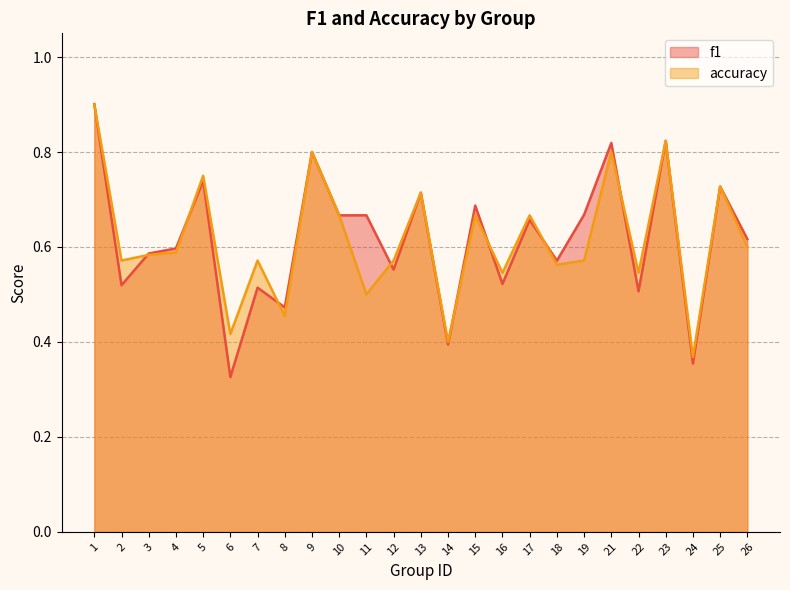

At which label does f1 reach its minimum?

6